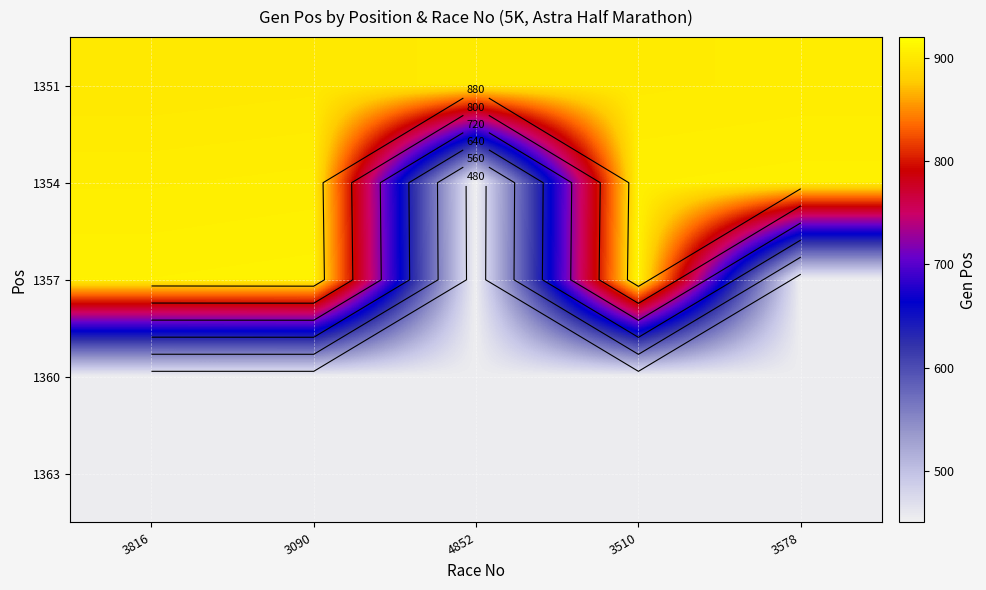

How many data points does each series have?

5